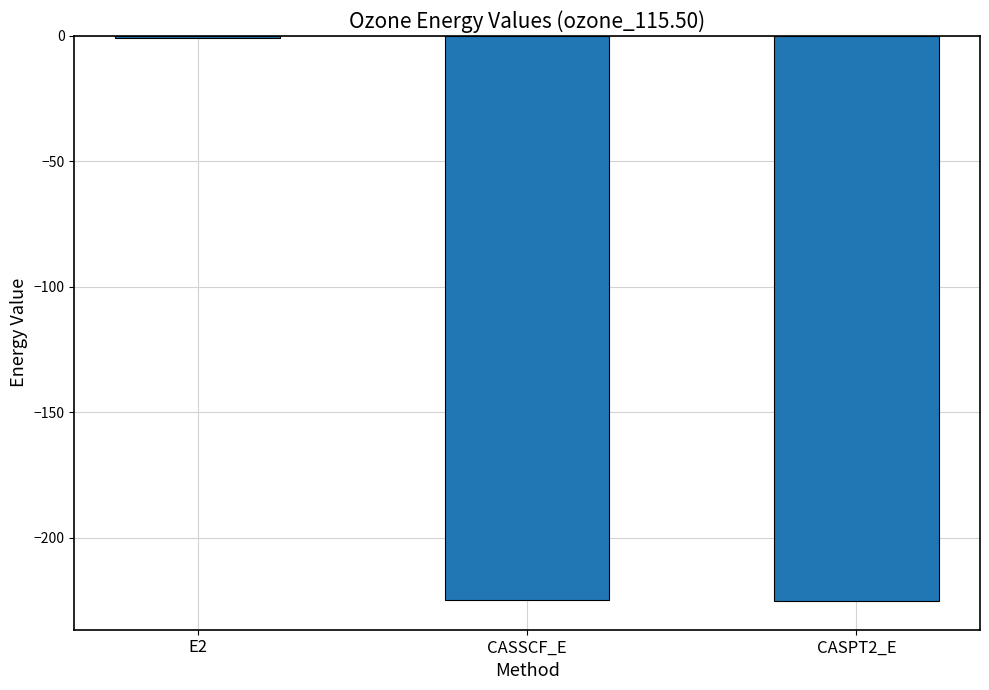

The value at CASPT2_E is -225.3. True or false?

True